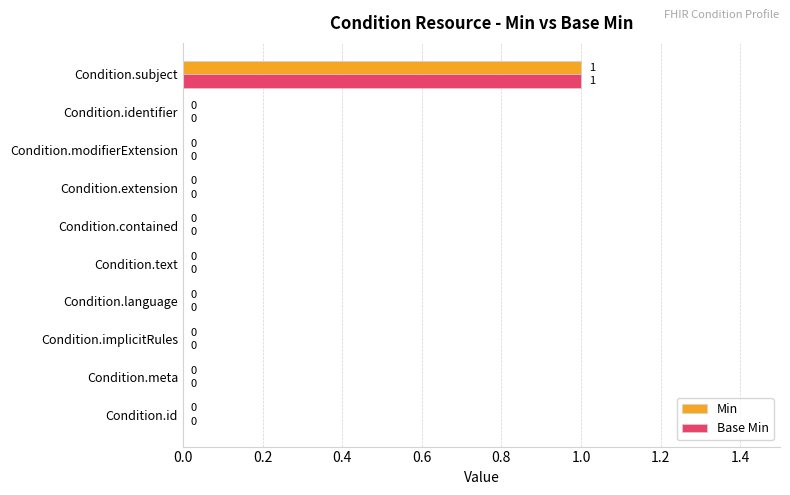

At which category does the chart reach its peak across all series?

Condition.subject